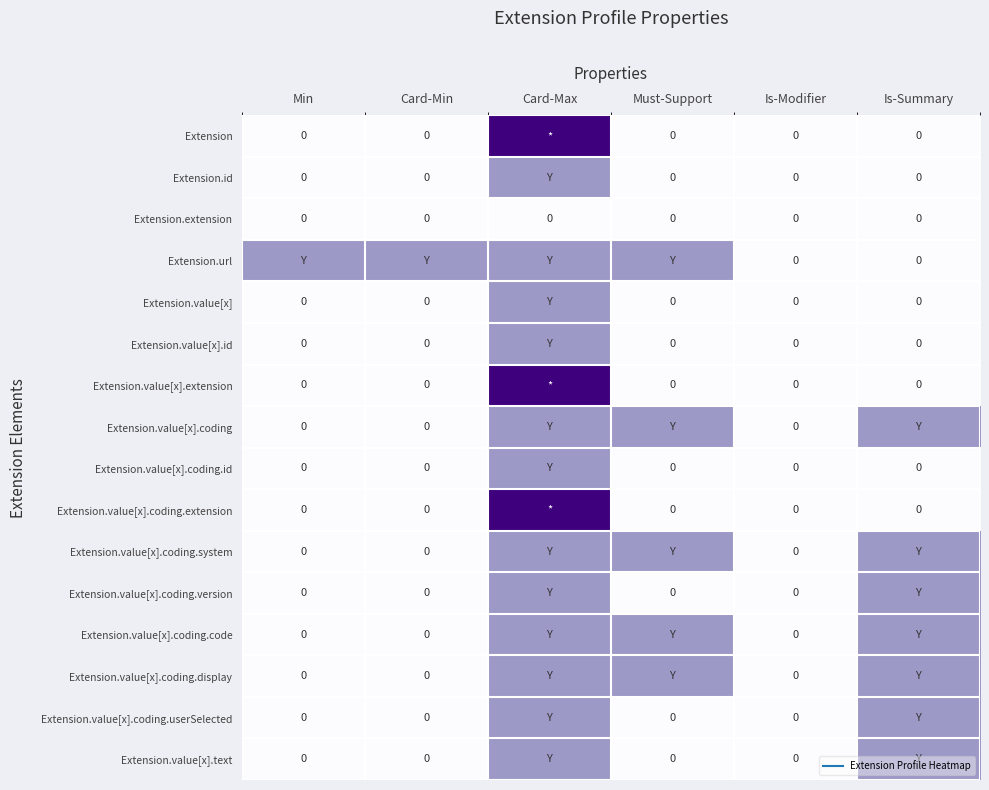

How many series are shown in this chart?

16